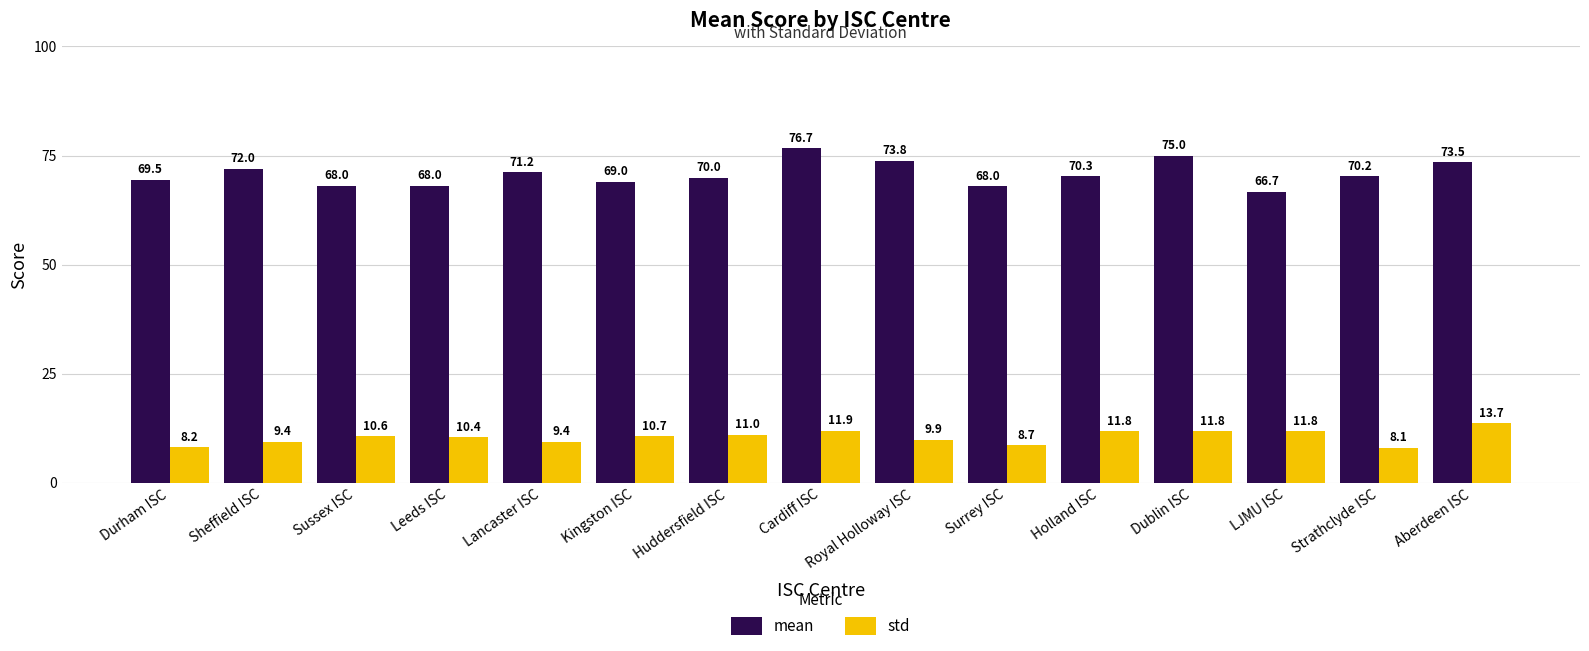

What position from the left is Kingston ISC?

6